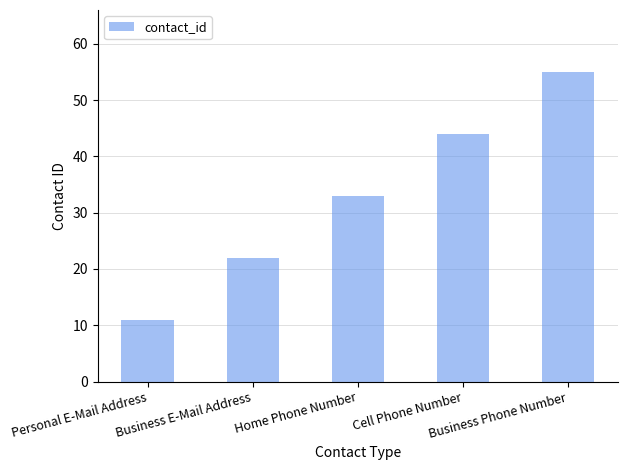

Where is the data nearest to the value 33?

Home Phone Number